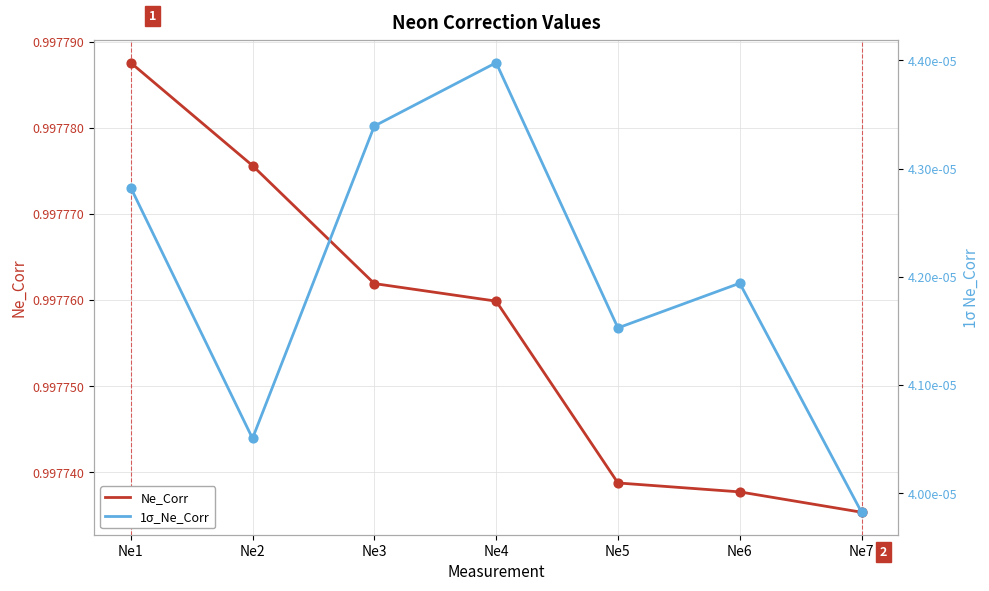

Which series contains the lowest Y value?

1σ_Ne_Corr